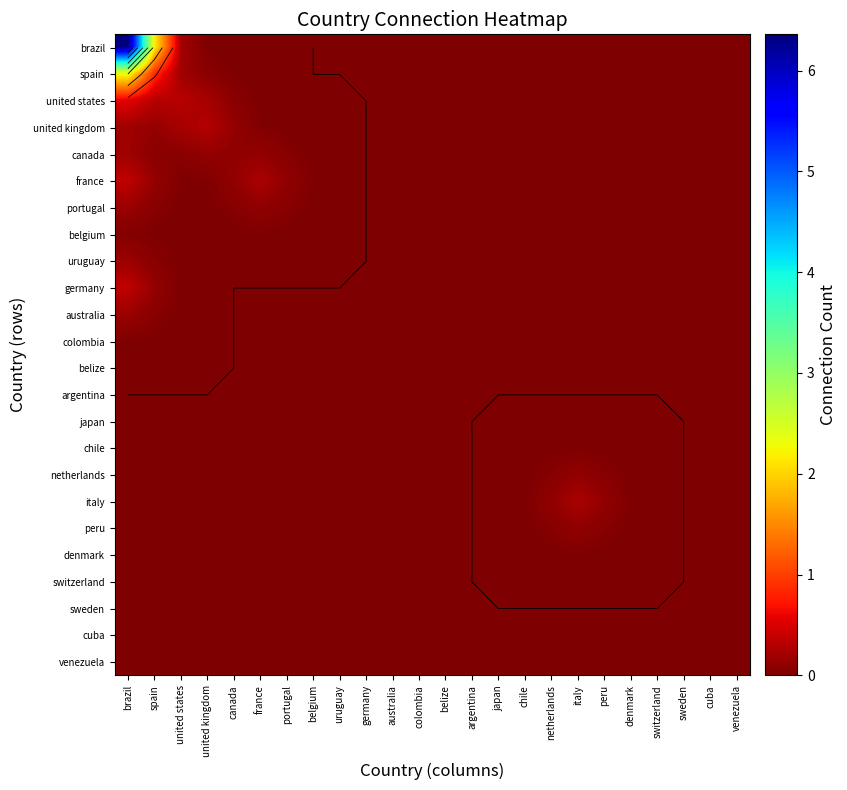

List the series in order of their peak value, lowest first.

argentina, sweden, cuba, venezuela, japan, switzerland, belize, chile, denmark, colombia, belgium, netherlands, peru, australia, uruguay, portugal, canada, italy, united kingdom, germany, france, united states, spain, brazil